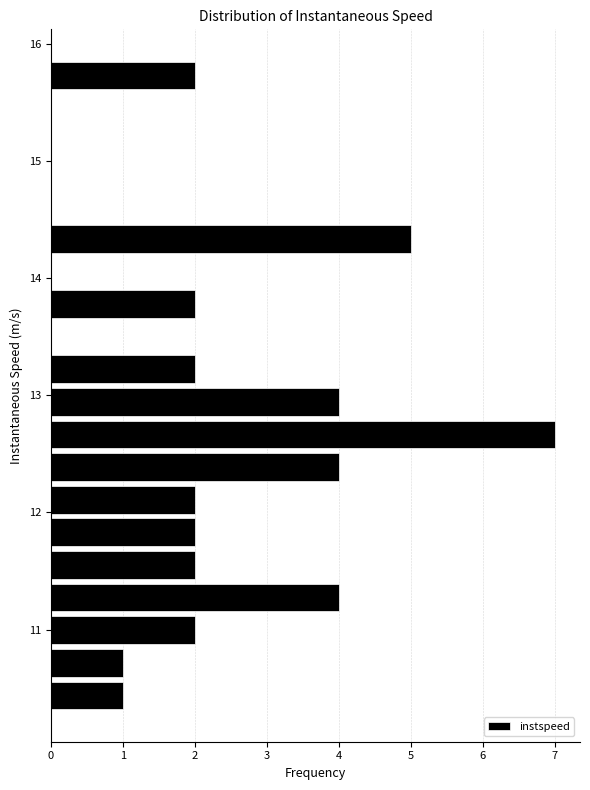

Read against the y-axis, roughly where is the centre of the longest bar?

12.7